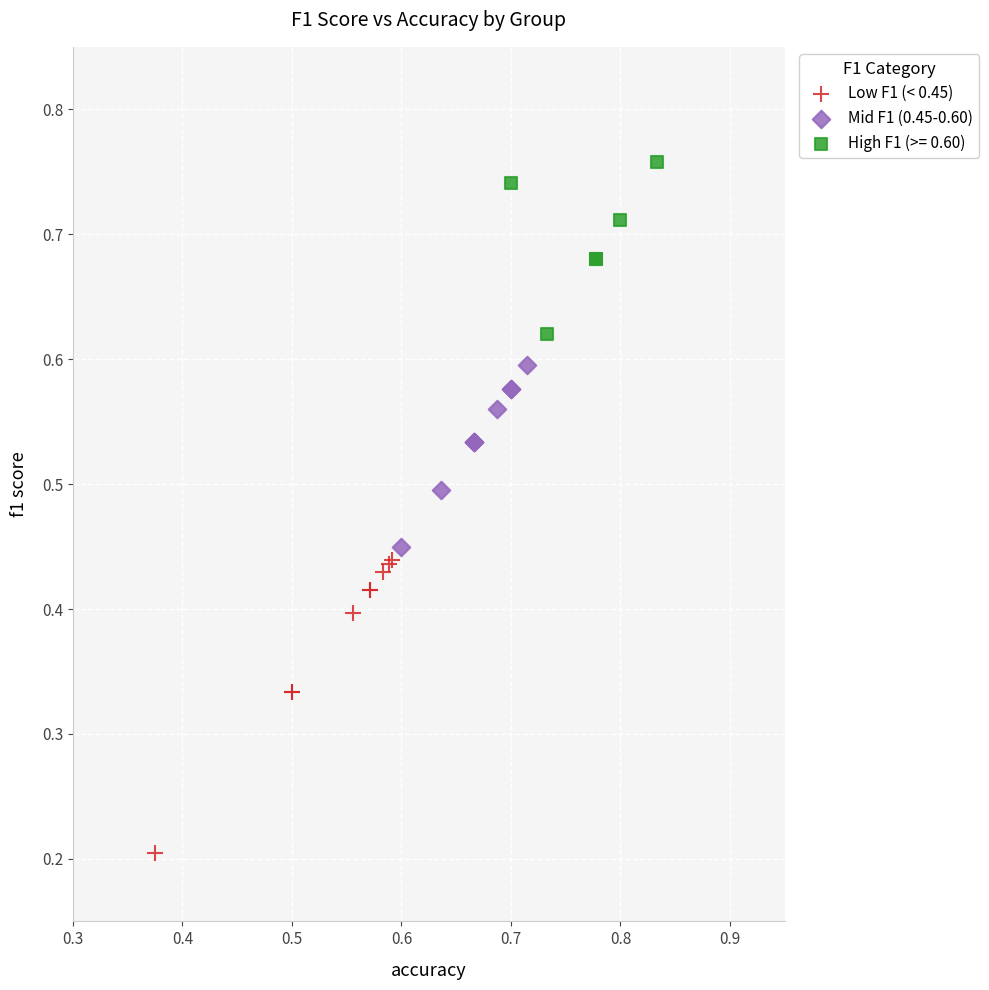

Which series reaches the maximum Y coordinate?

High F1 (>= 0.60)